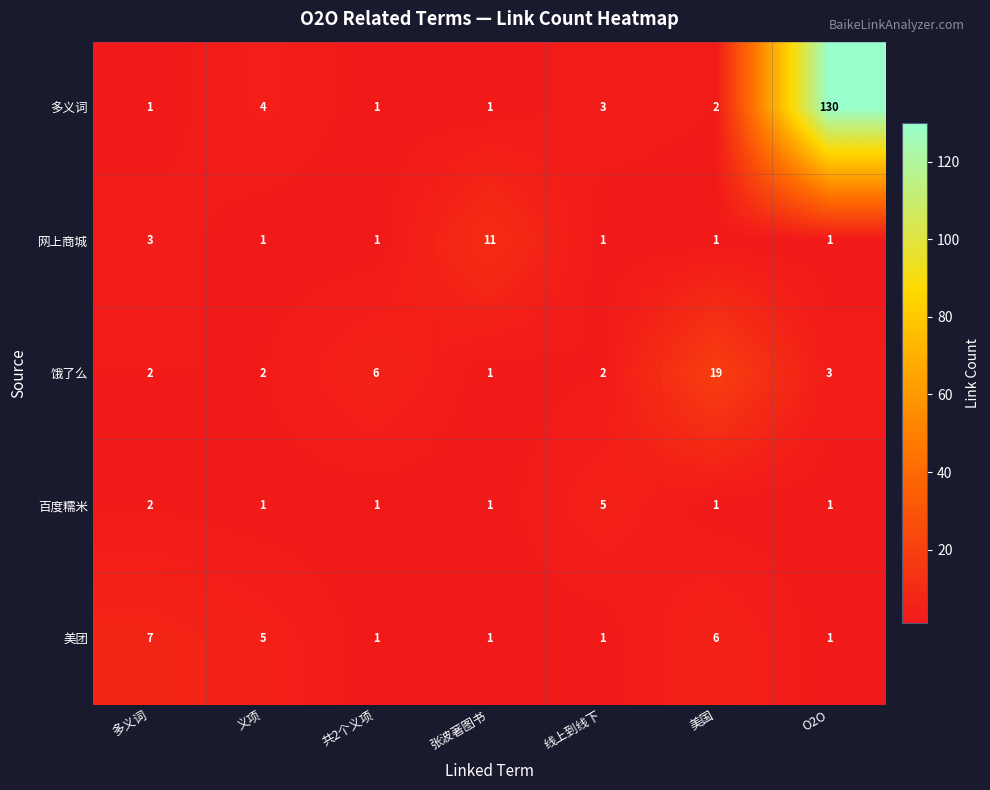

What is the difference between the maximum and second lowest values in the 饿了么 series?

17